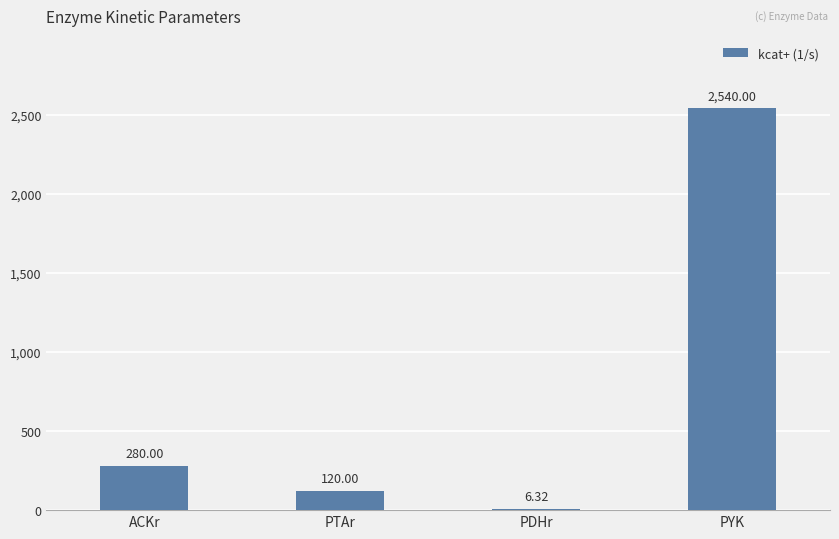

What is the ratio of the value at ACKr to the value at PDHr?

44.3